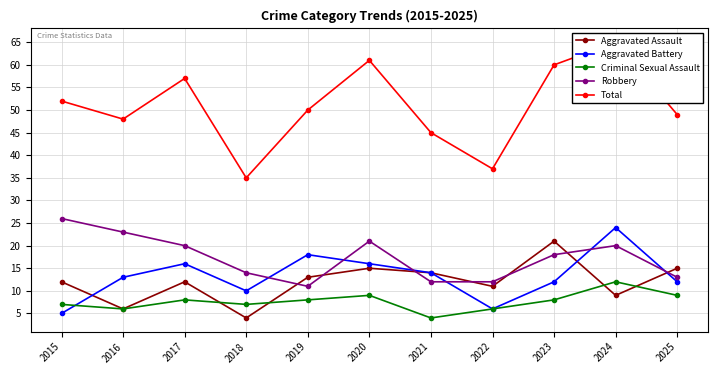

What is the lowest value of the Total series?

35